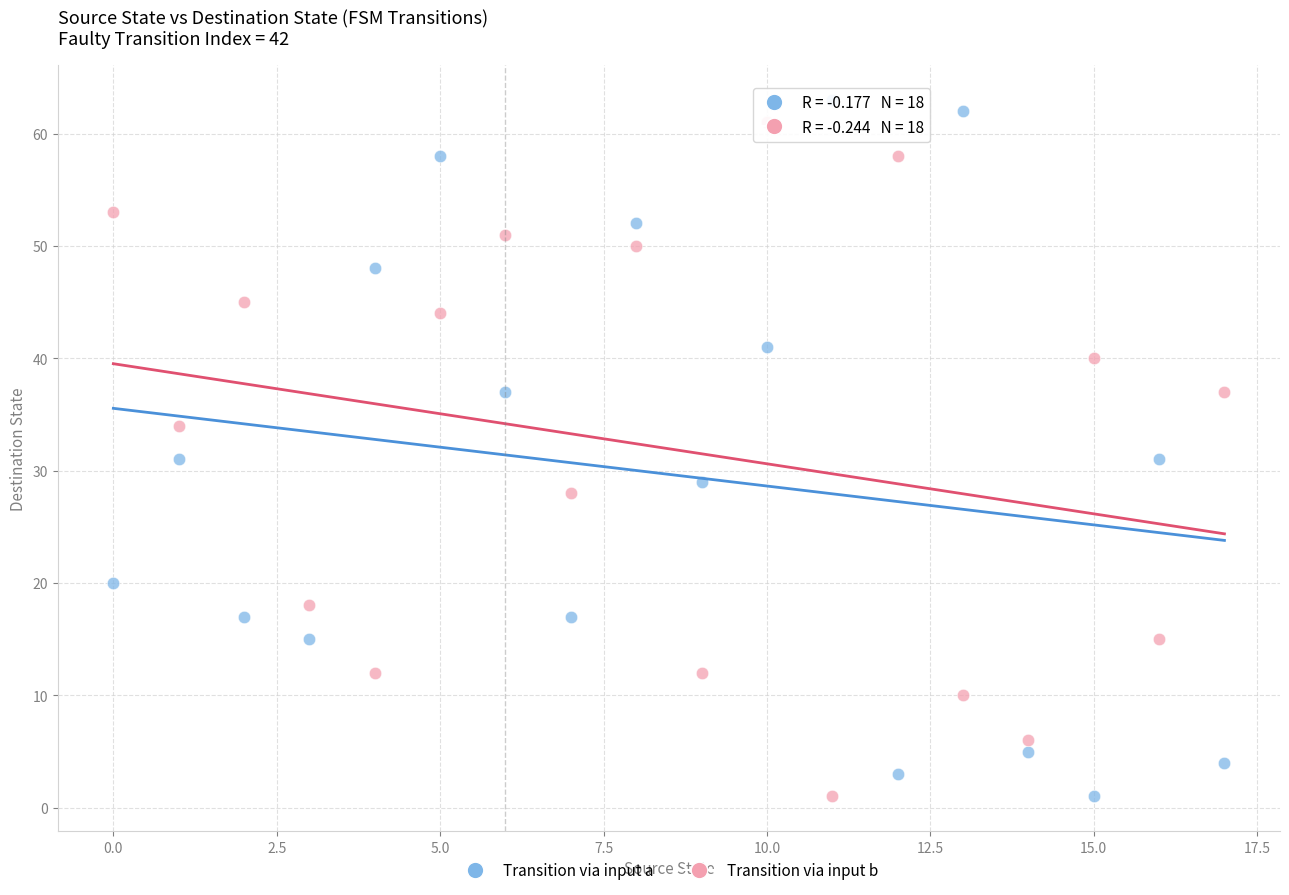

Across all data points, what is the range of Y values (max minus min)?

62